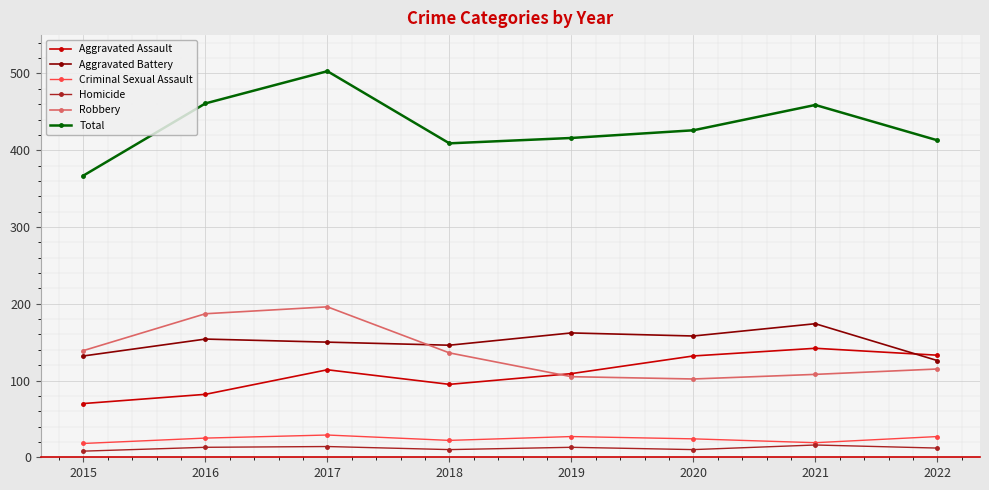

Is it true that Aggravated Assault equals 133 at 2022?

True